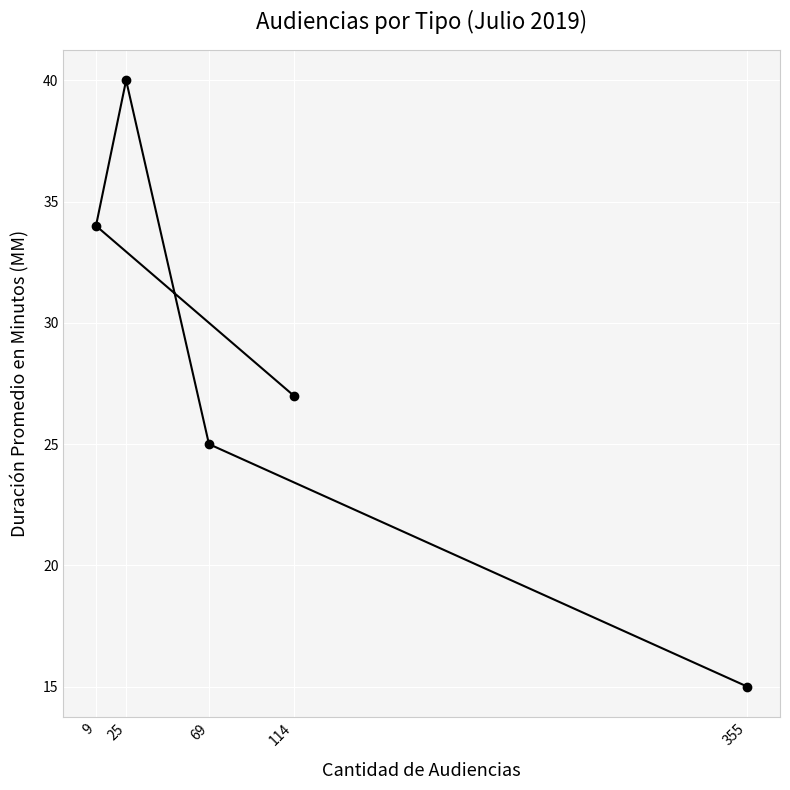

What is the ratio of the value at 9 to the value at 69?

1.4